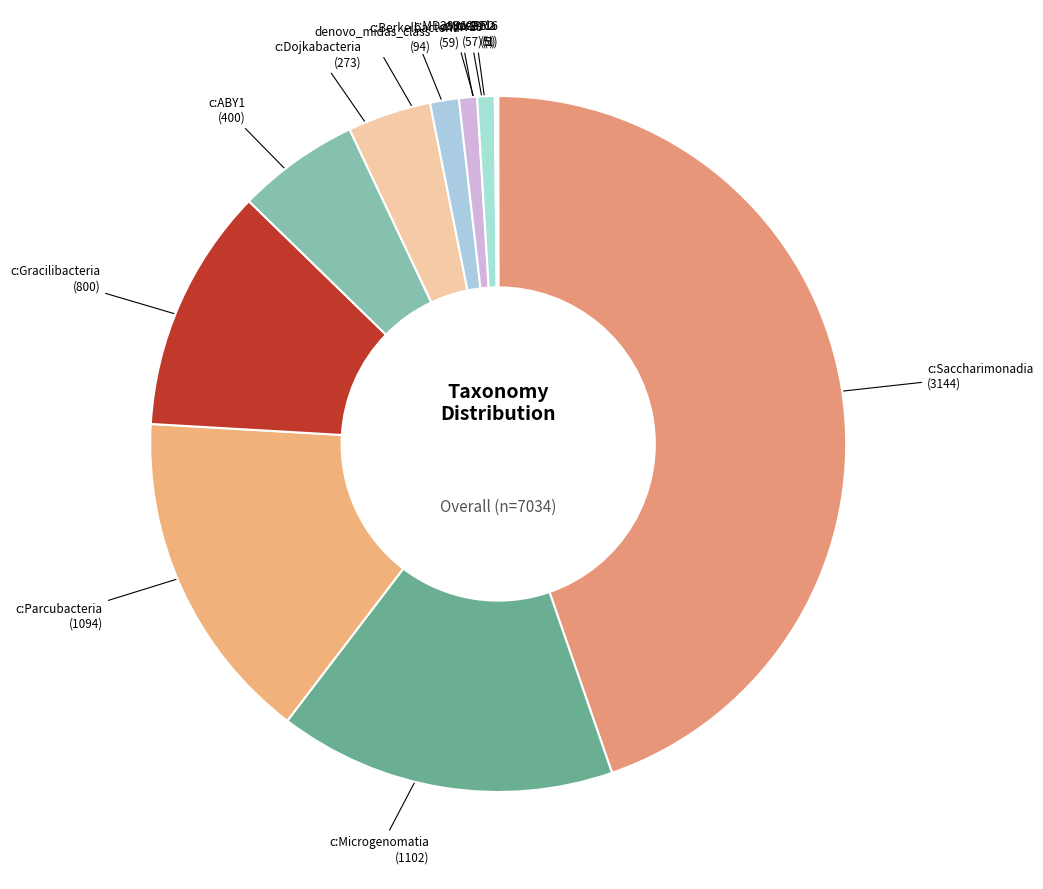

How many segments does this pie chart have?

12